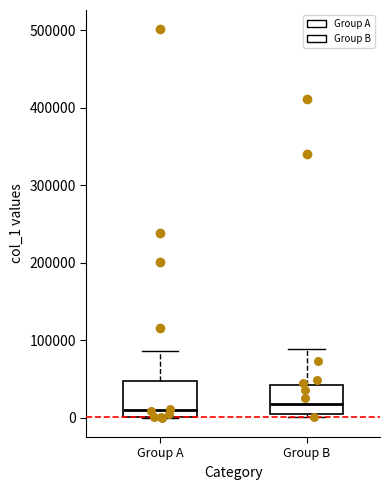

Reading left to right, transcribe this box plot: for each box, give where its median line is, the range the box spans, and where its two whiskers end, as read against the y-axis. The values are not printed on the chart, so give them approximately, as read against the axis.

Group A: median 10000, box 0 to 50000, whiskers 0 to 90000
Group B: median 20000, box 0 to 40000, whiskers 0 (just below the box's lower edge) to 90000